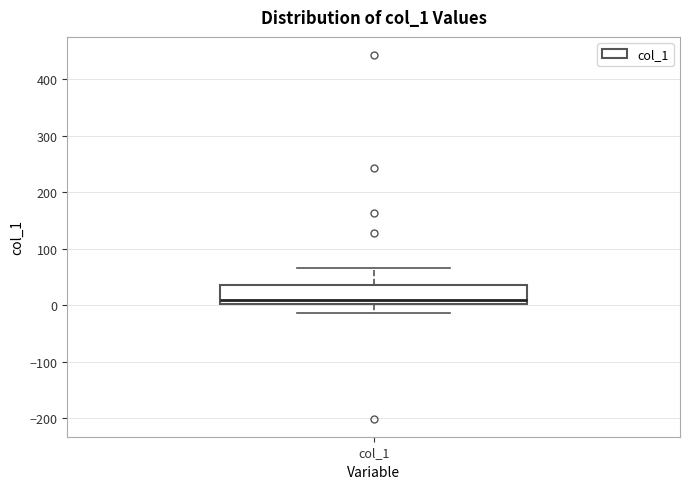

Read this box plot against the y-axis: the position of the median line, the range covered by the box, and the ends of both whiskers. The values are not printed on the chart, so give them approximately, as read against the axis.

median 10, box 0 to 40, whiskers -10 to 70